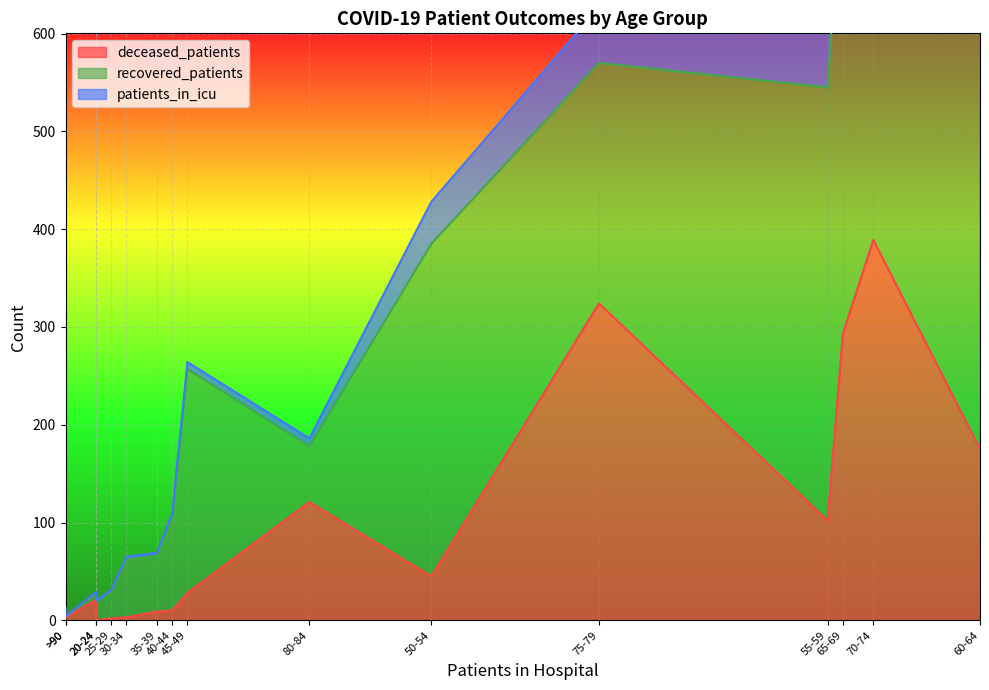

In patients_in_icu, how many points are higher than both neighbors (excluding endpoints)?

1